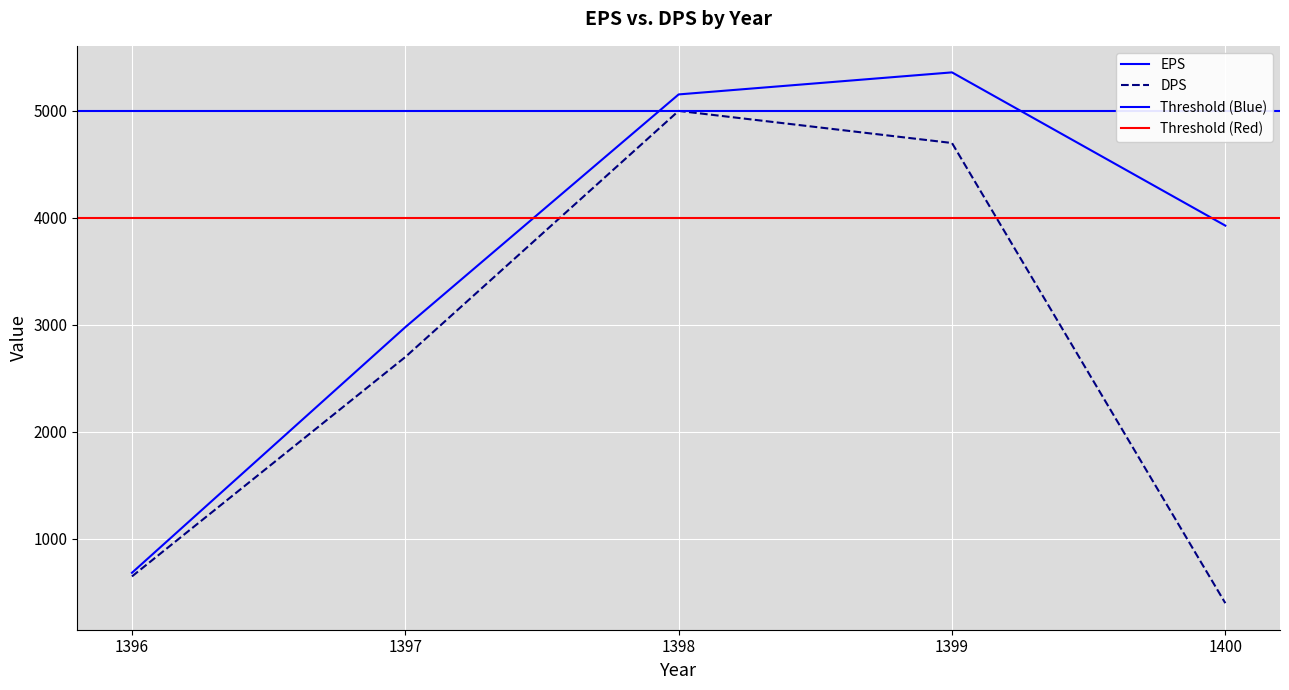

At how many categories does at least one series exceed 3589?

3